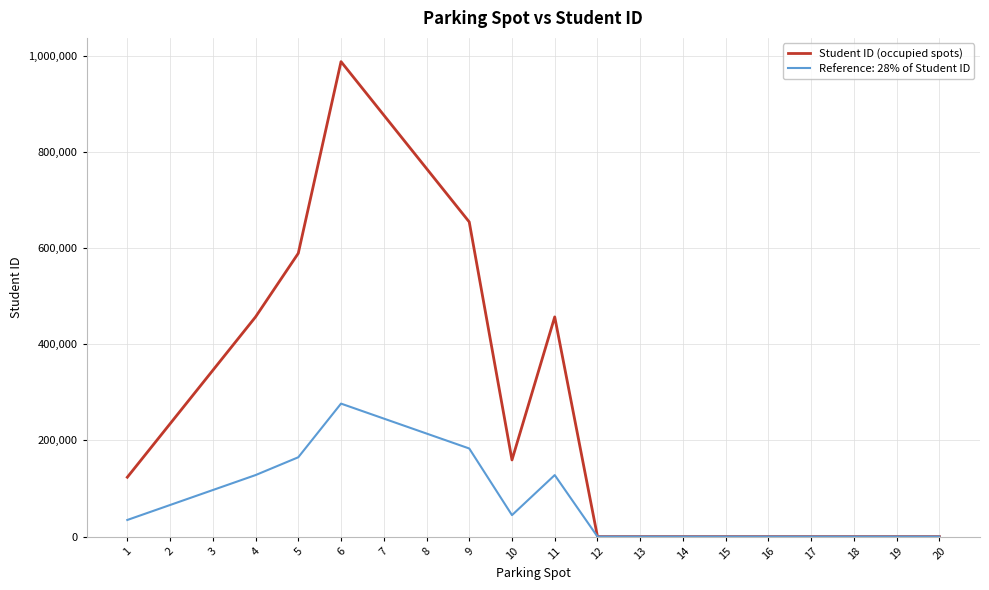

What is the greatest value displayed?

987654